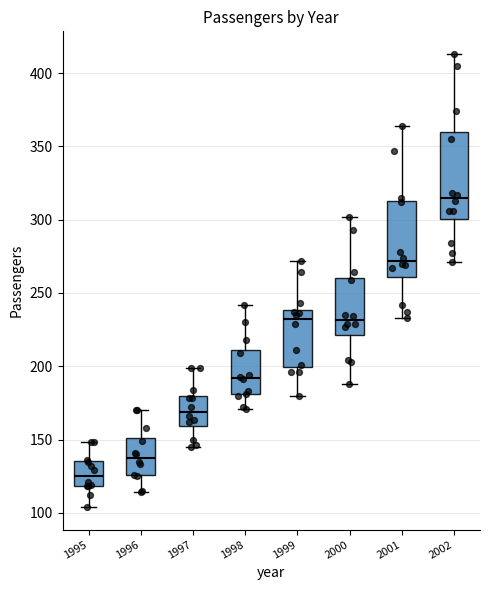

Reading left to right, transcribe this box plot: for each box, give where its median line is, the range the box spans, and where its two whiskers end, as read against the y-axis. The values are not printed on the chart, so give them approximately, as read against the axis.

1995: median 125, box 120 to 135, whiskers 105 to 150
1996: median 140, box 125 to 150, whiskers 115 to 170
1997: median 170, box 160 to 180, whiskers 145 to 200
1998: median 190, box 180 to 210, whiskers 170 to 240
1999: median 230, box 200 to 240, whiskers 180 to 270
2000: median 230, box 220 to 260, whiskers 190 to 300
2001: median 270, box 260 to 315, whiskers 235 to 365
2002: median 315, box 300 to 360, whiskers 270 to 415